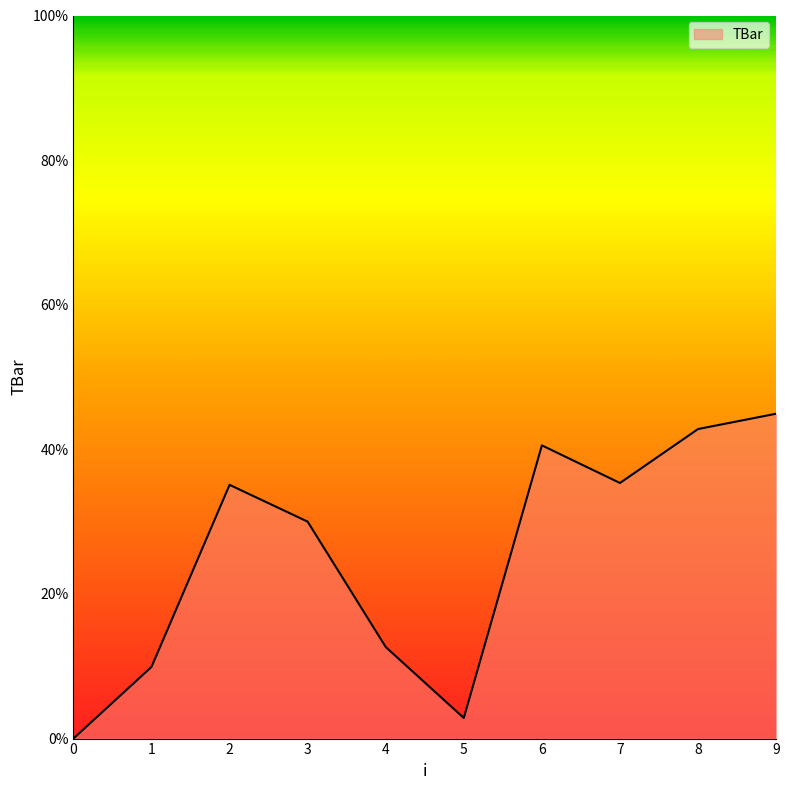

What is the difference between the values at 5 and 9?

42.1